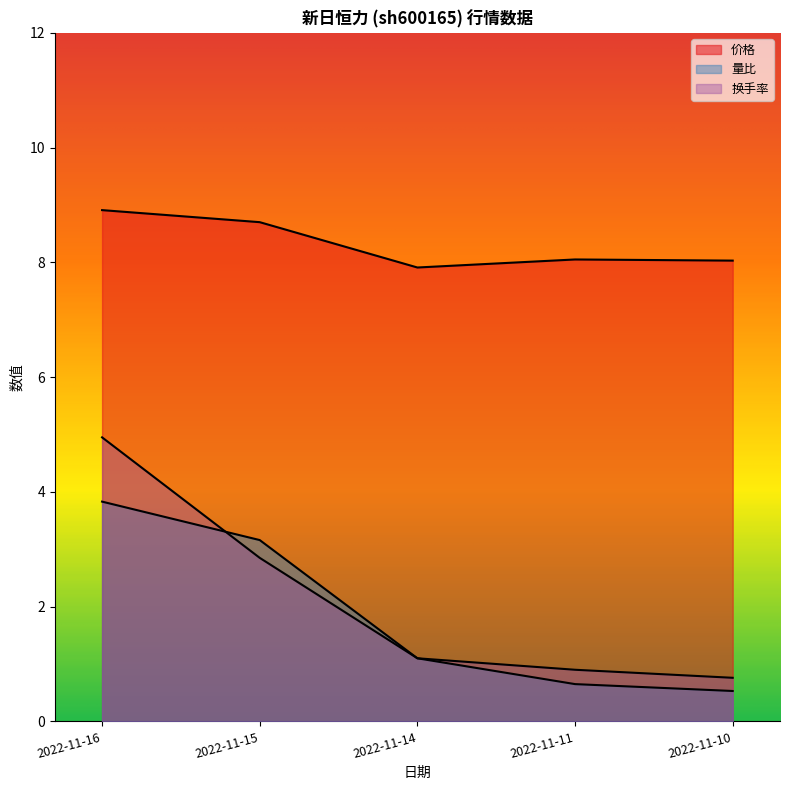

How many data points in 换手率 are above 1?

3